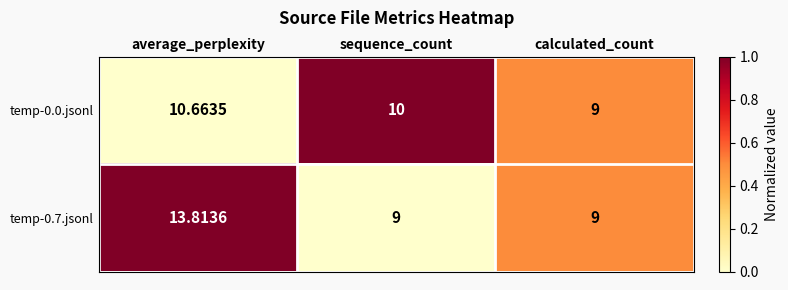

What is the difference between the highest and lowest values at sequence_count?

1.0